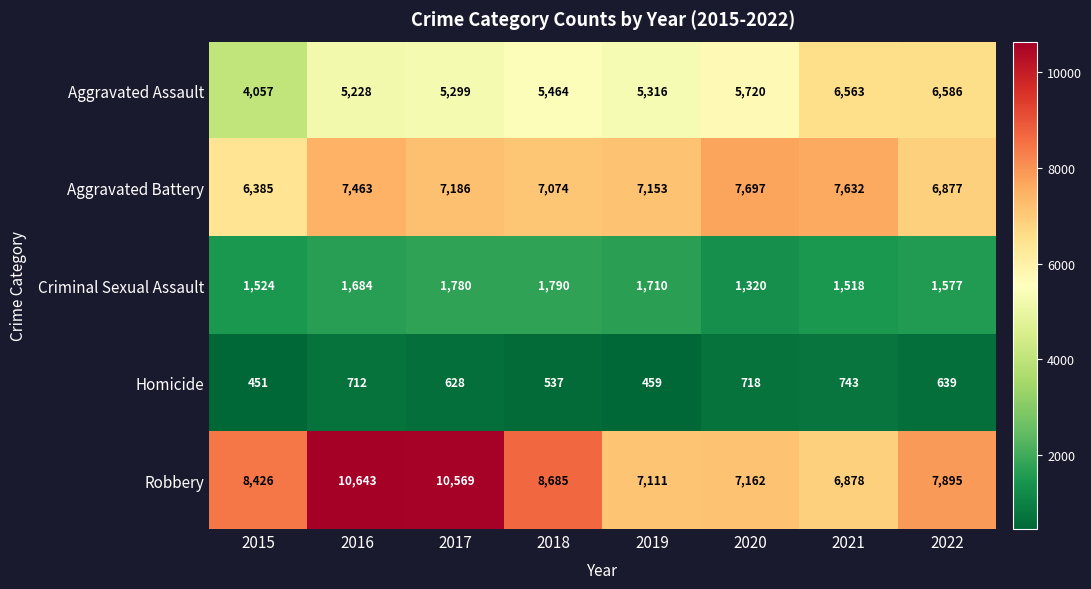

How many categories are shown in the chart?

8